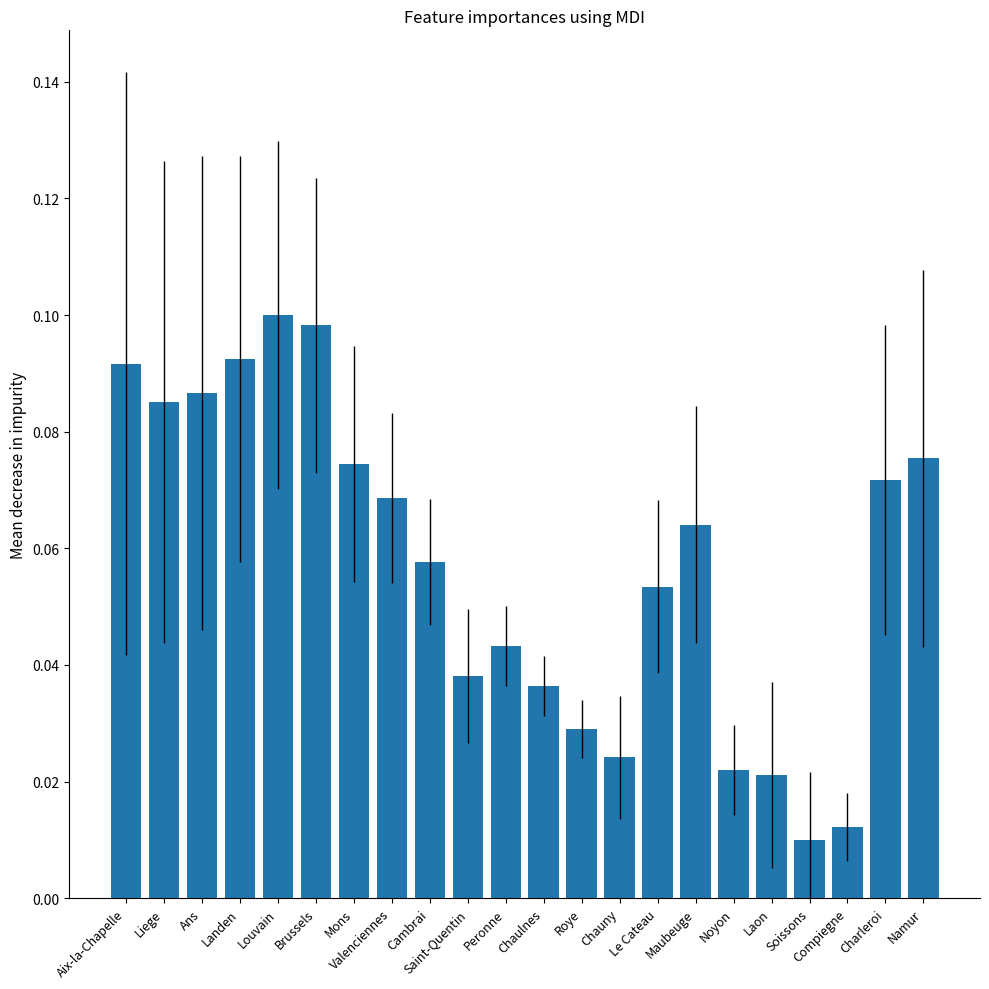

The value at Louvain is 0.2. True or false?

False